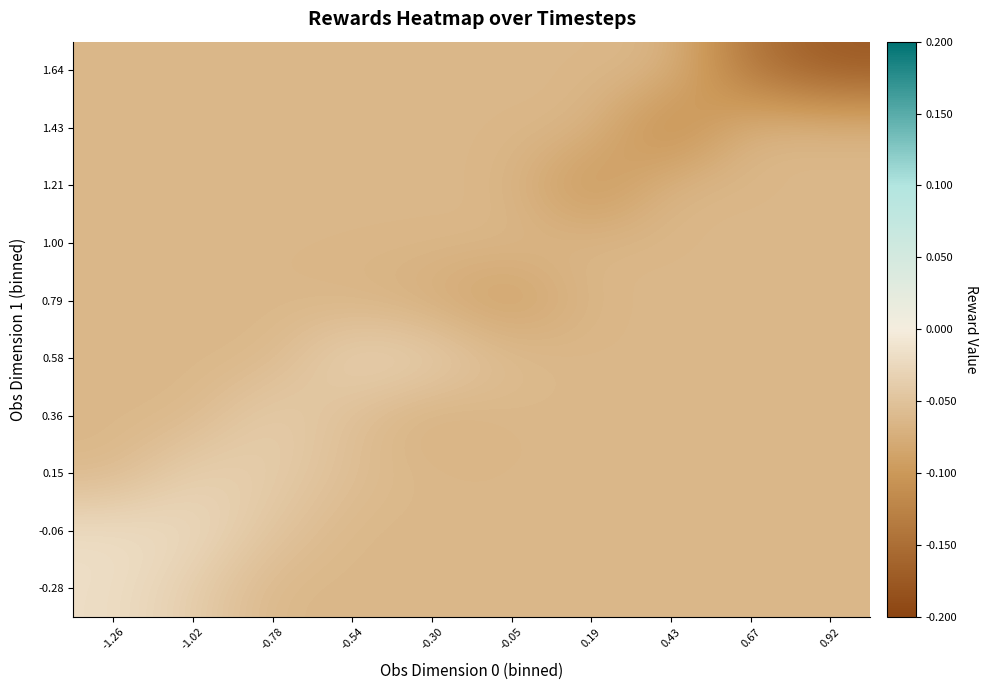

Reading left to right, list all the values displayed in this chart.

-0.28: -1.26=-0.0	-1.02=-0.0	-0.78=-0.1	-0.54=-0.1	-0.30=-0.1	-0.05=-0.1	0.19=-0.1	0.43=-0.1	0.67=-0.1	0.92=-0.1
-0.06: -1.26=-0.0	-1.02=-0.0	-0.78=-0.0	-0.54=-0.1	-0.30=-0.1	-0.05=-0.1	0.19=-0.1	0.43=-0.1	0.67=-0.1	0.92=-0.1
0.15: -1.26=-0.1	-1.02=-0.0	-0.78=-0.0	-0.54=-0.1	-0.30=-0.1	-0.05=-0.1	0.19=-0.1	0.43=-0.1	0.67=-0.1	0.92=-0.1
0.36: -1.26=-0.1	-1.02=-0.1	-0.78=-0.0	-0.54=-0.1	-0.30=-0.1	-0.05=-0.1	0.19=-0.1	0.43=-0.1	0.67=-0.1	0.92=-0.1
0.58: -1.26=-0.1	-1.02=-0.1	-0.78=-0.1	-0.54=-0.0	-0.30=-0.0	-0.05=-0.1	0.19=-0.1	0.43=-0.1	0.67=-0.1	0.92=-0.1
0.79: -1.26=-0.1	-1.02=-0.1	-0.78=-0.1	-0.54=-0.1	-0.30=-0.1	-0.05=-0.1	0.19=-0.1	0.43=-0.1	0.67=-0.1	0.92=-0.1
1.00: -1.26=-0.1	-1.02=-0.1	-0.78=-0.1	-0.54=-0.1	-0.30=-0.1	-0.05=-0.1	0.19=-0.1	0.43=-0.1	0.67=-0.1	0.92=-0.1
1.21: -1.26=-0.1	-1.02=-0.1	-0.78=-0.1	-0.54=-0.1	-0.30=-0.1	-0.05=-0.1	0.19=-0.1	0.43=-0.1	0.67=-0.1	0.92=-0.1
1.43: -1.26=-0.1	-1.02=-0.1	-0.78=-0.1	-0.54=-0.1	-0.30=-0.1	-0.05=-0.1	0.19=-0.1	0.43=-0.1	0.67=-0.1	0.92=-0.1
1.64: -1.26=-0.1	-1.02=-0.1	-0.78=-0.1	-0.54=-0.1	-0.30=-0.1	-0.05=-0.1	0.19=-0.1	0.43=-0.1	0.67=-0.1	0.92=-0.2